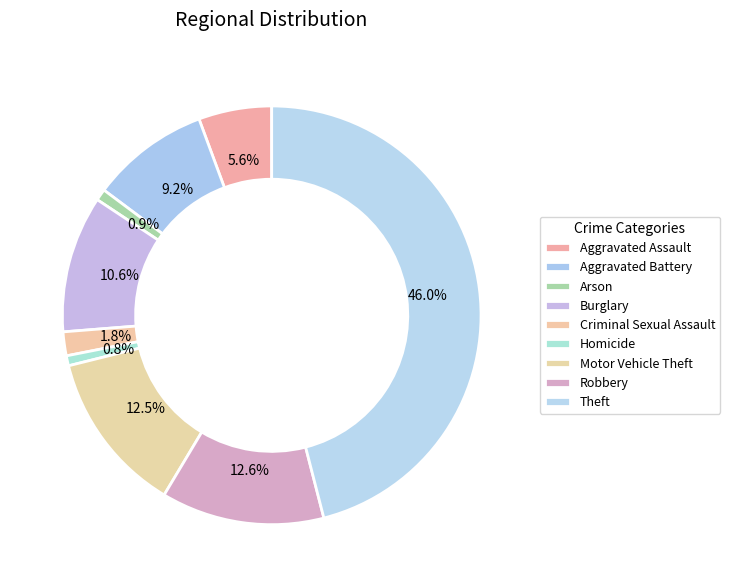

What percentage is the Motor Vehicle Theft slice, to the nearest percent?

13%